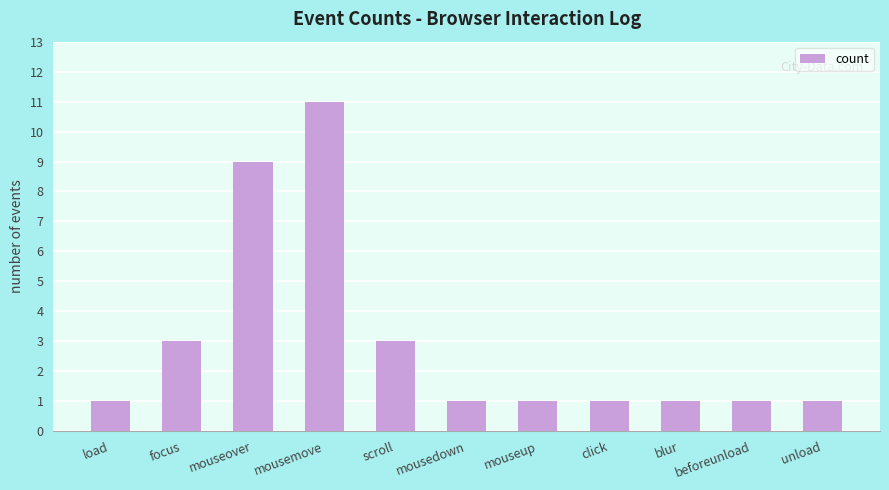

What is the greatest value displayed?

11